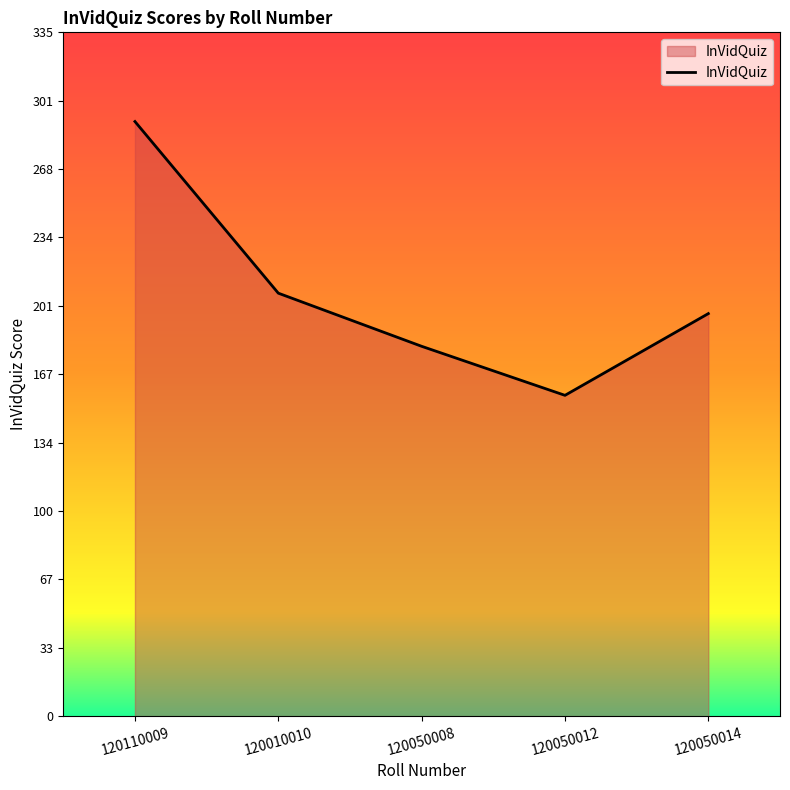

Which category has the highest value across all series?

120110009